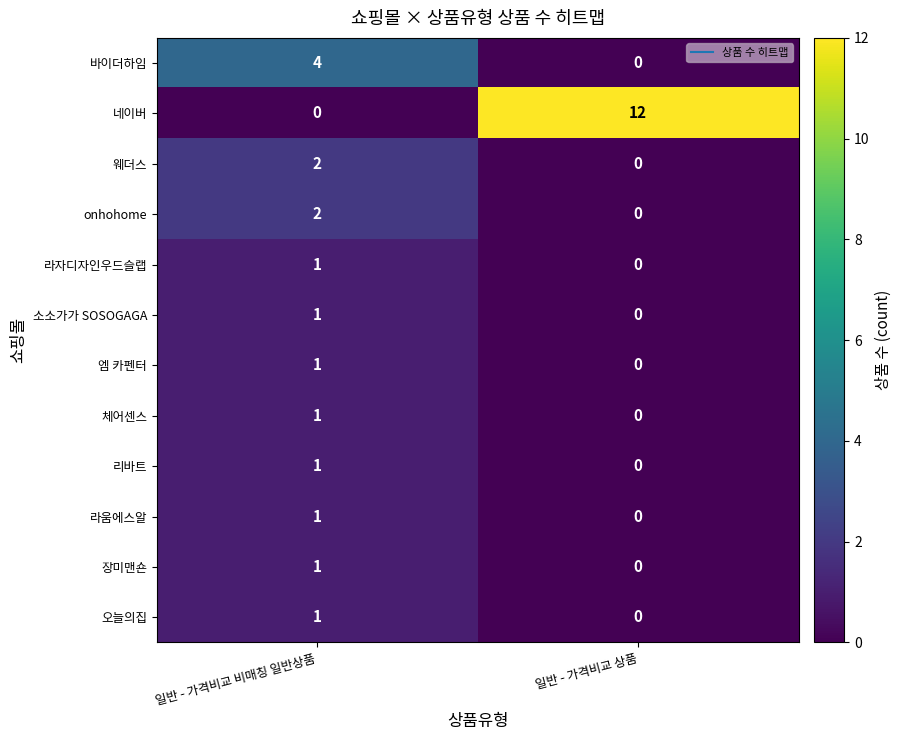

The value of 리바트 at 일반 - 가격비교 상품 is 0. True or false?

True